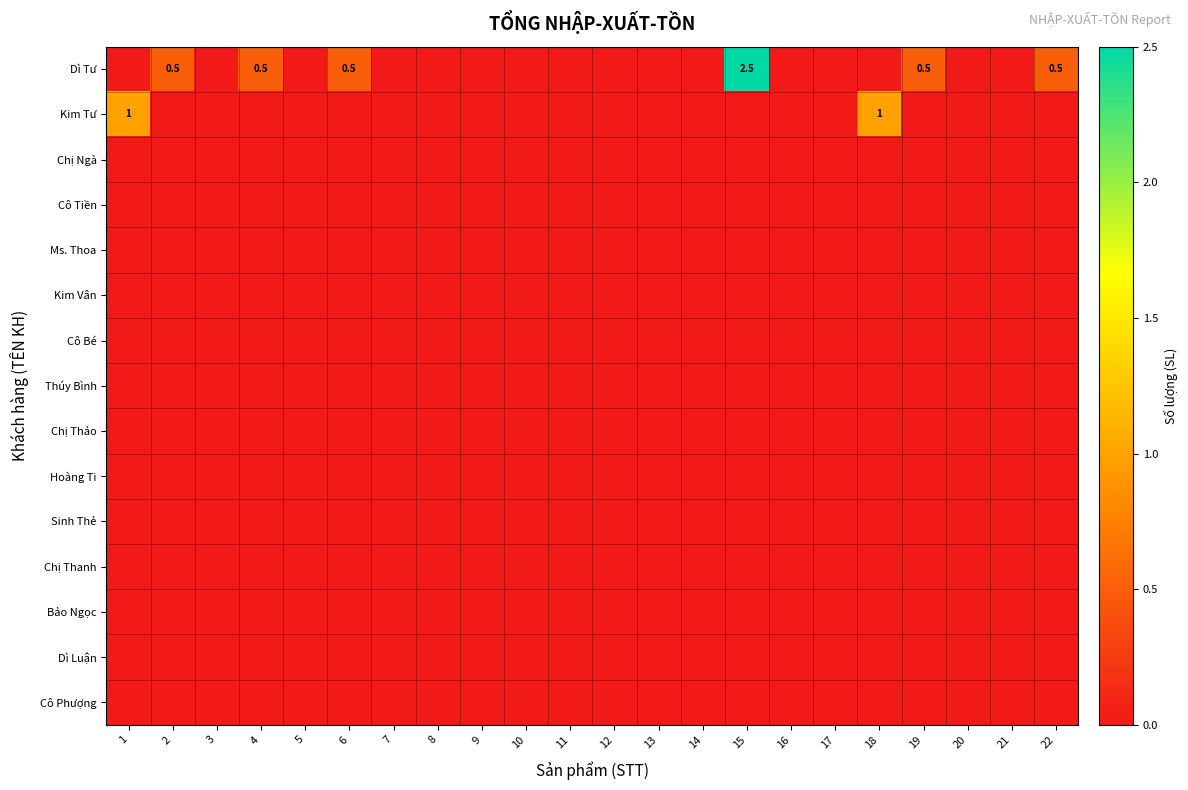

How many data points in Dì Tư are above 0?

6